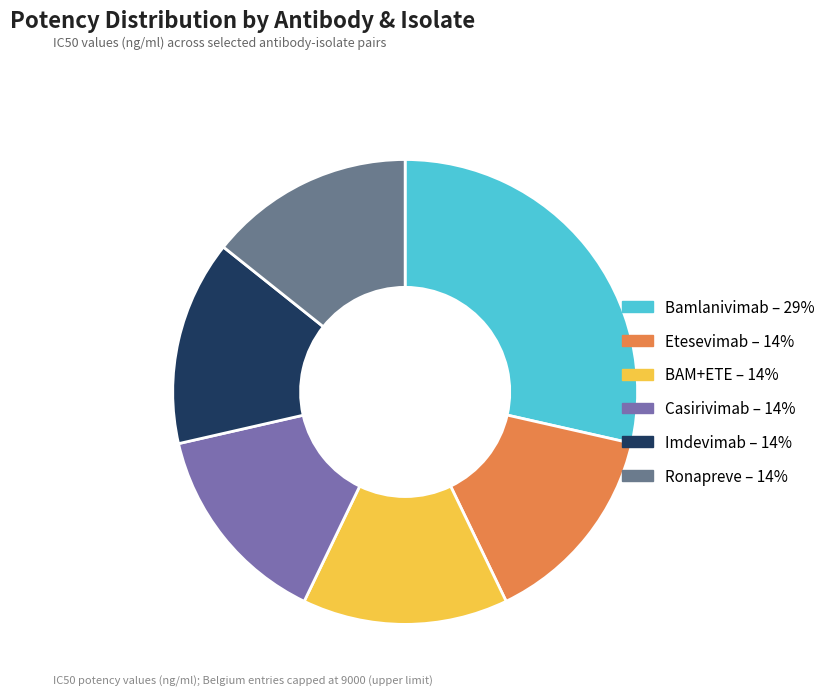

Which category has the biggest portion of the pie?

Bamlanivimab – 29%